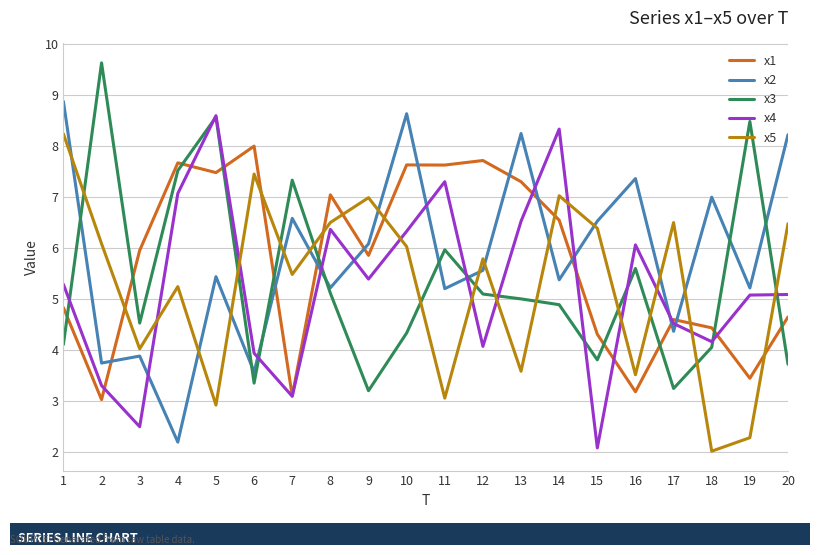

Is the value of x2 at 6 greater than the value of x4 at 2?

Yes